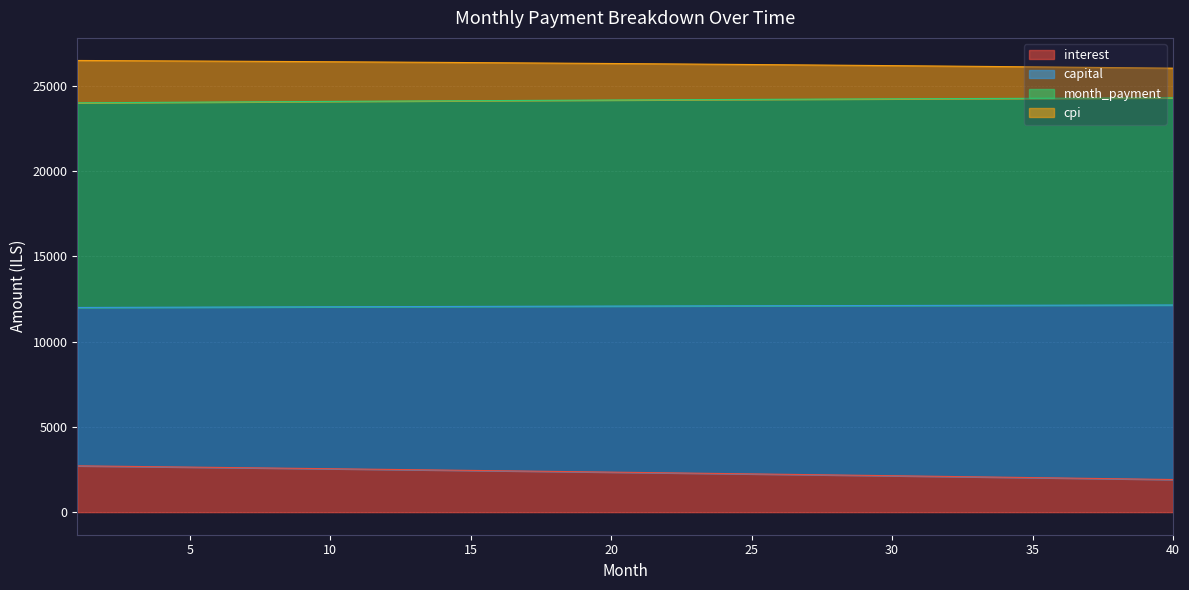

The value of interest at 10 is 2545.4. True or false?

True